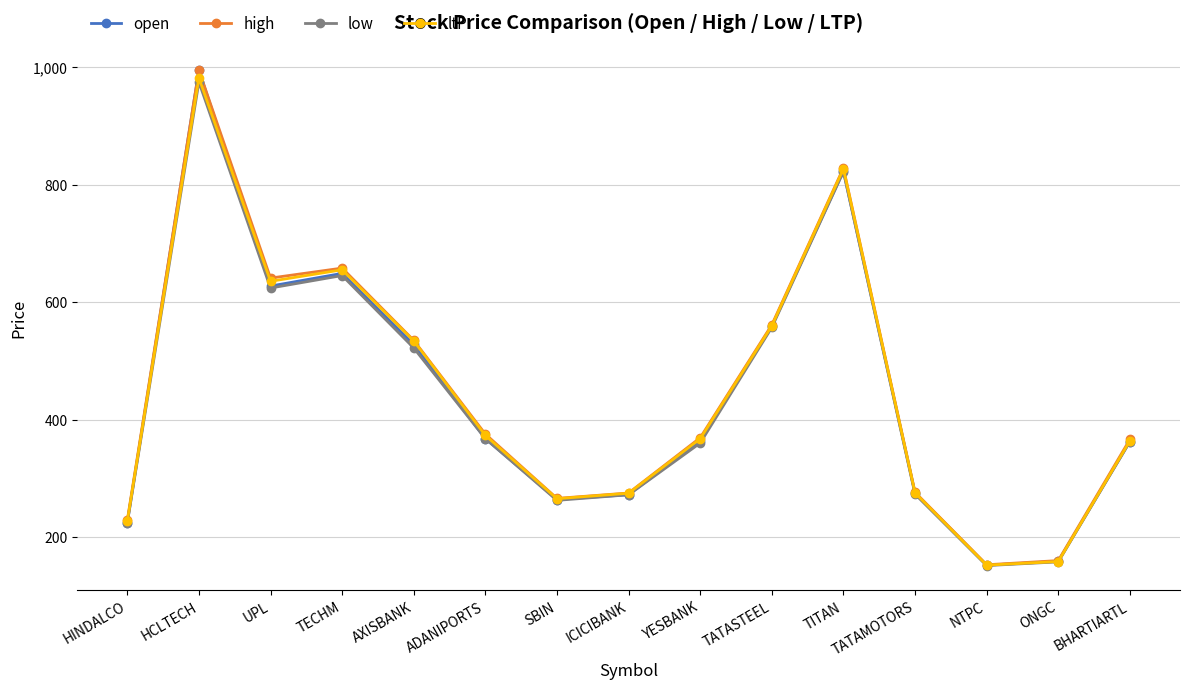

Is the value of ltP at TECHM greater than the value of open at ADANIPORTS?

Yes